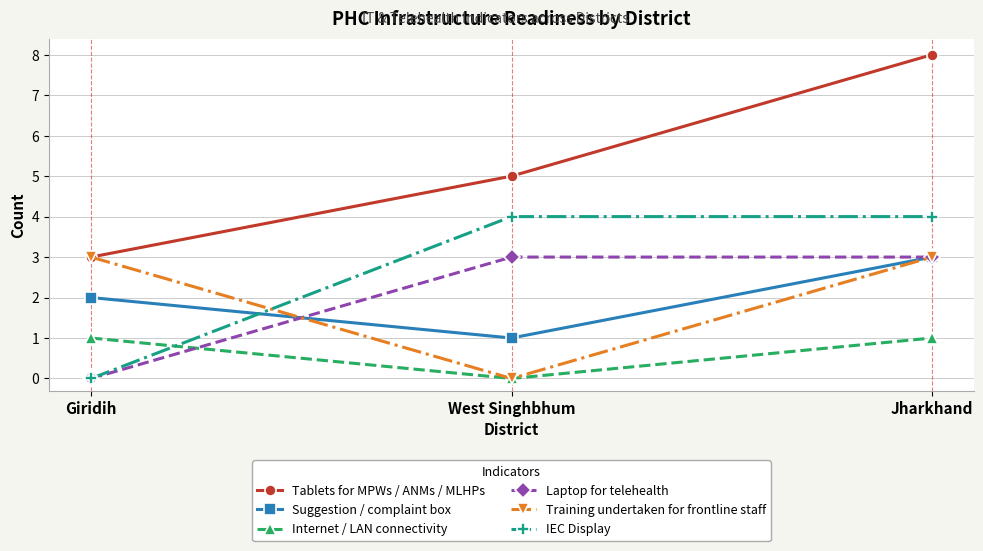

Is the value of Suggestion / complaint box at West Singhbhum greater than the value of Training undertaken for frontline staff at Giridih?

No